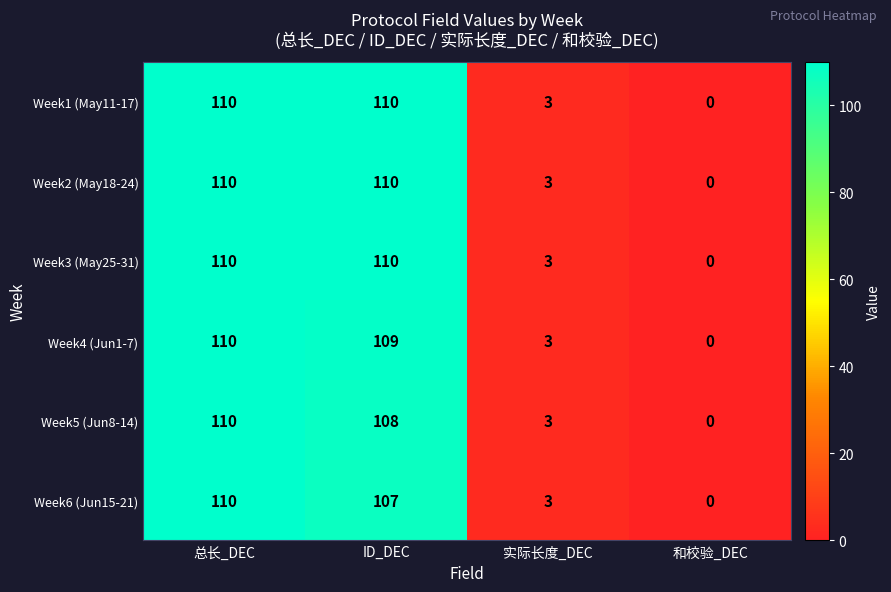

At which category does the chart reach its minimum across all series?

和校验_DEC